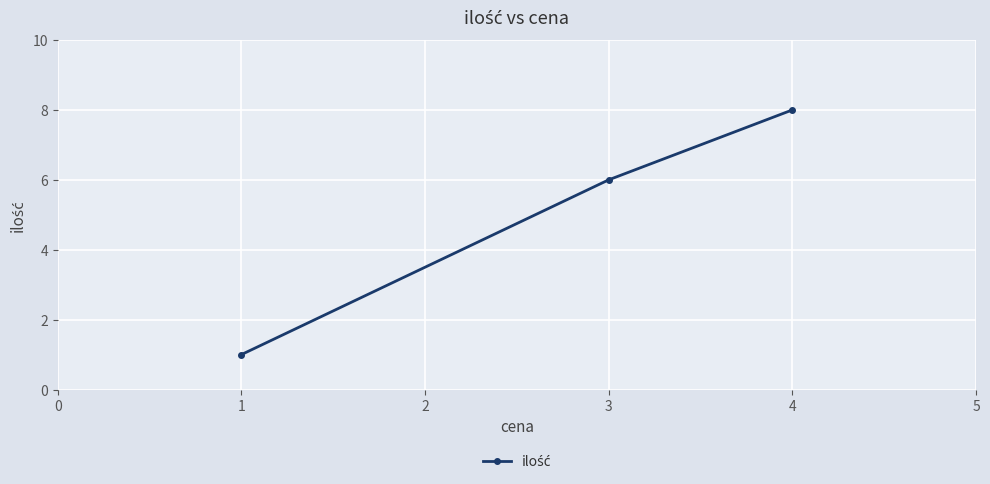

Rank the categories by value from lowest to highest.

1, 3, 4